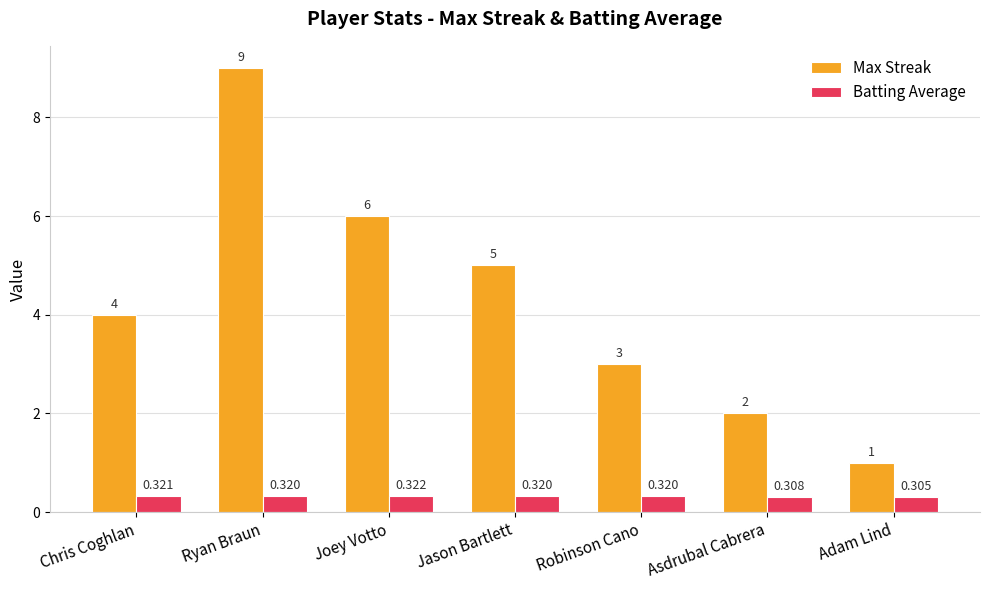

Which category has the highest value in the Max Streak series?

Ryan Braun